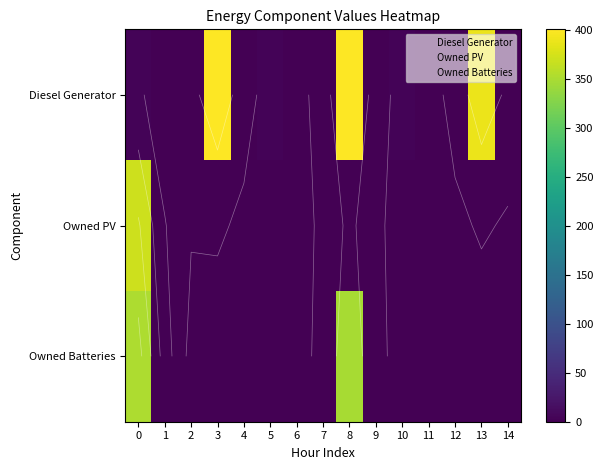

Which series has the widest spread of values?

Diesel Generator